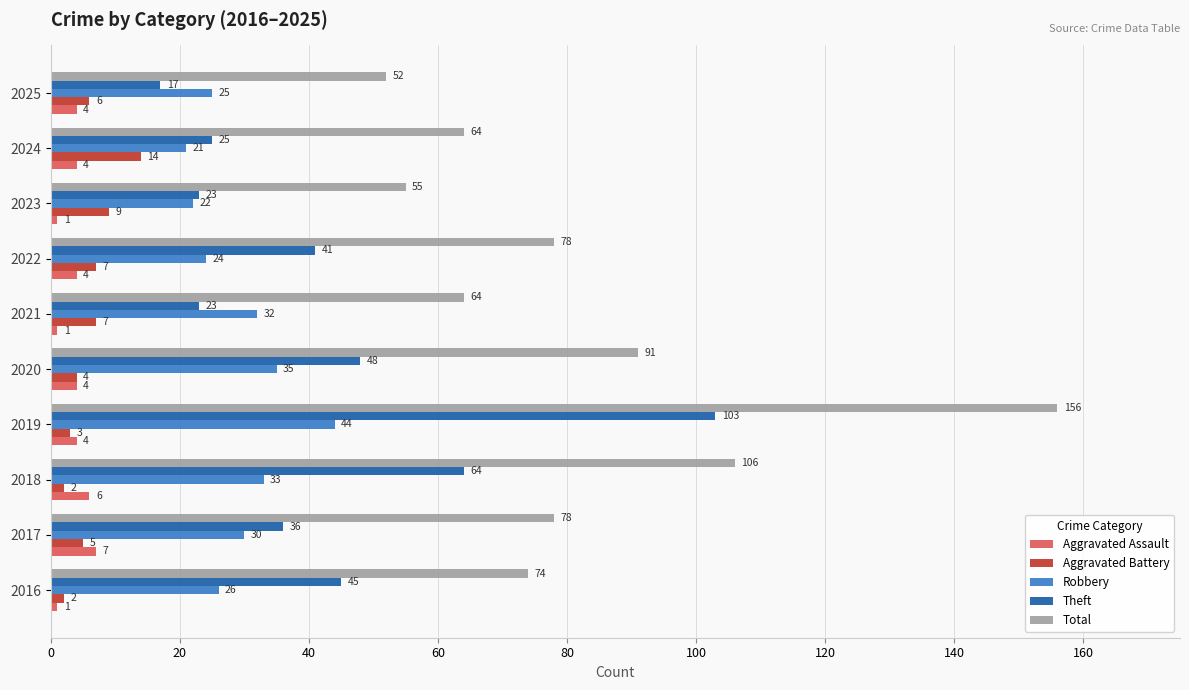

Where is Total nearest to the value 104?

2018